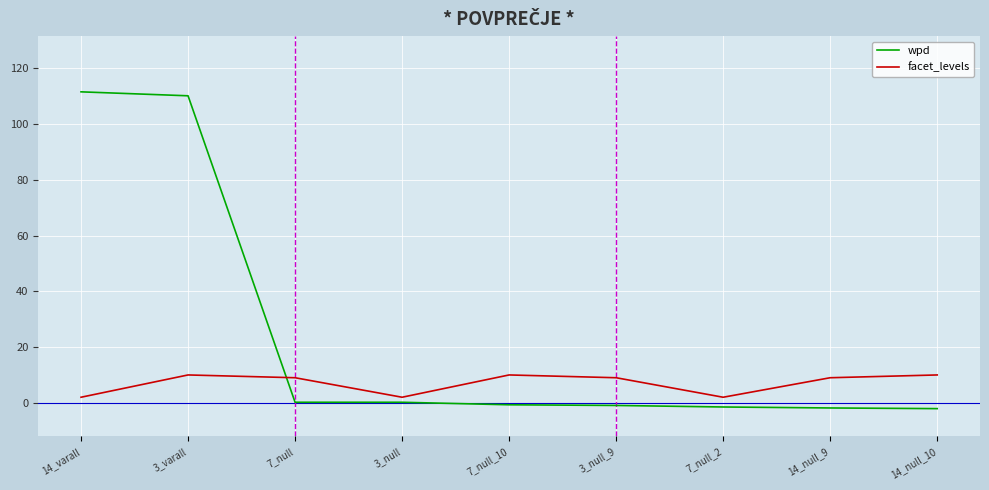

Where do facet_levels and wpd first cross each other?

3_varall and 7_null